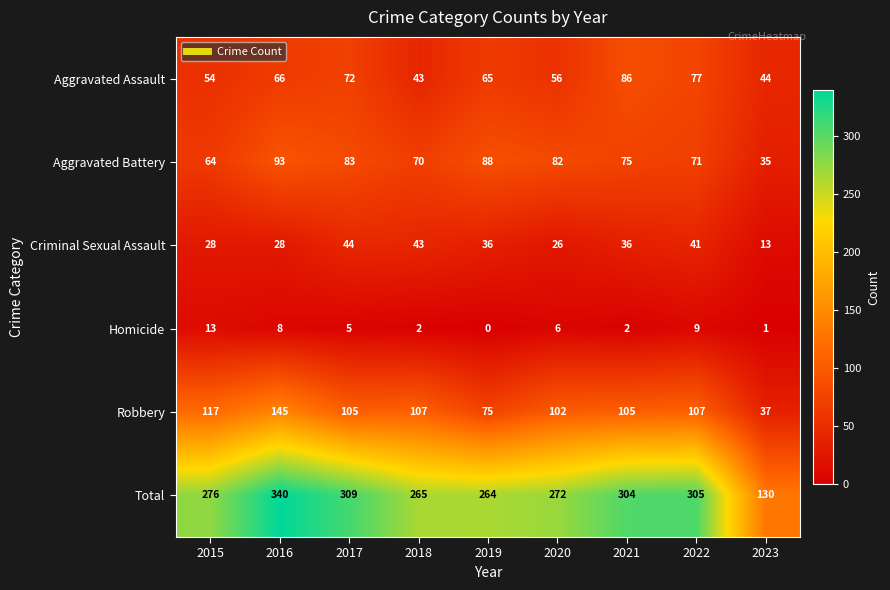

What is the difference between the highest and lowest values at 2015?

263